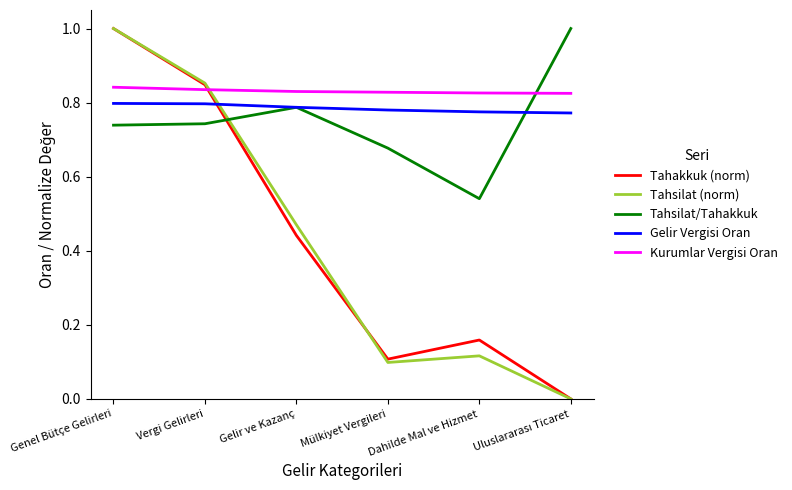

True or false: Tahsilat (norm) and Tahsilat/Tahakkuk intersect in this chart.

True